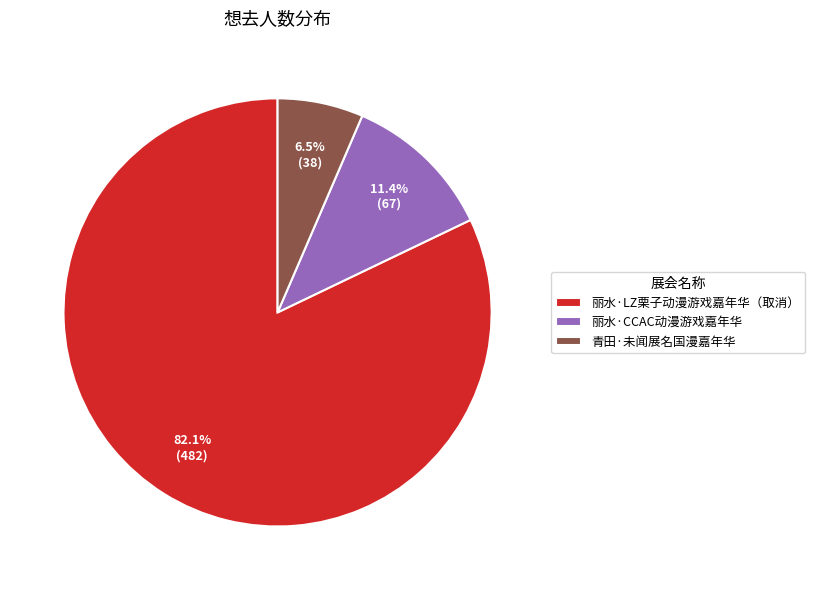

Between 丽水·CCAC动漫游戏嘉年华 and 青田·未闻展名国漫嘉年华, which is larger?

丽水·CCAC动漫游戏嘉年华